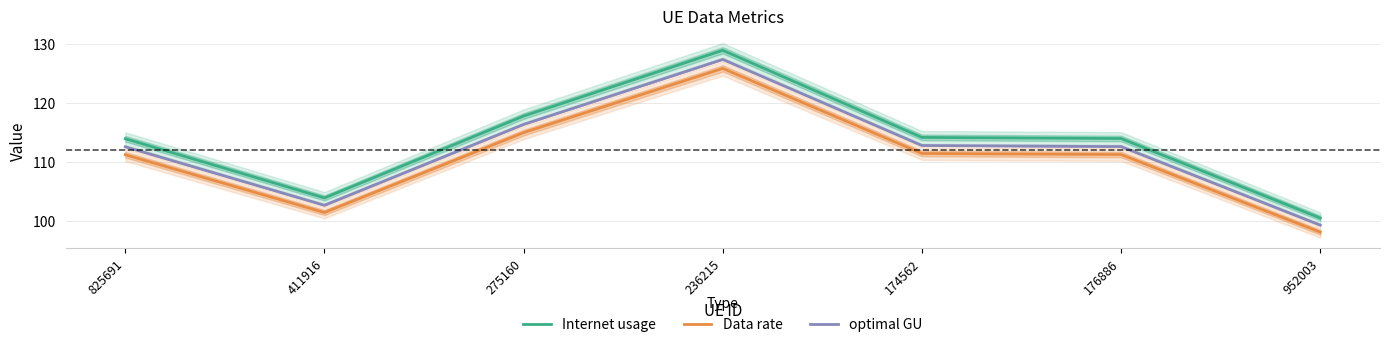

True or false: Data rate has more than 0 interior local peaks.

True